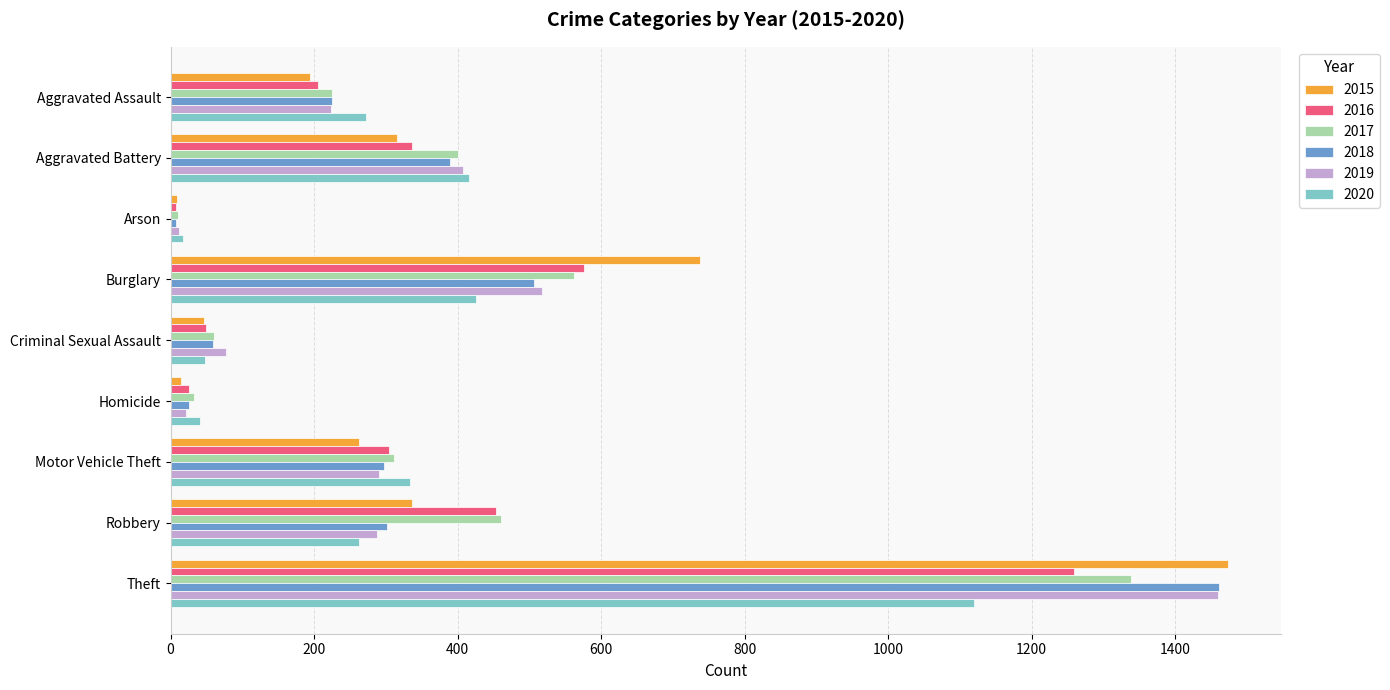

What is the sum of all 2019 values?

3294